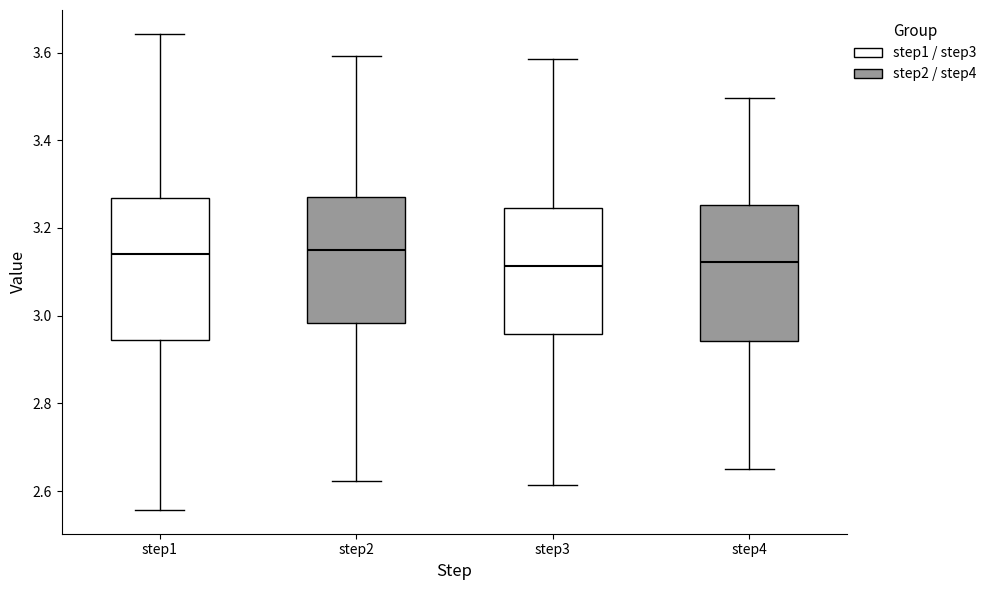

Reading left to right, transcribe this box plot: for each box, give where its median line is, the range the box spans, and where its two whiskers end, as read against the y-axis. The values are not printed on the chart, so give them approximately, as read against the axis.

step1: median 3.14, box 2.94 to 3.26, whiskers 2.56 to 3.64
step2: median 3.14, box 2.98 to 3.28, whiskers 2.62 to 3.60
step3: median 3.12, box 2.96 to 3.24, whiskers 2.62 to 3.58
step4: median 3.12, box 2.94 to 3.26, whiskers 2.66 to 3.50